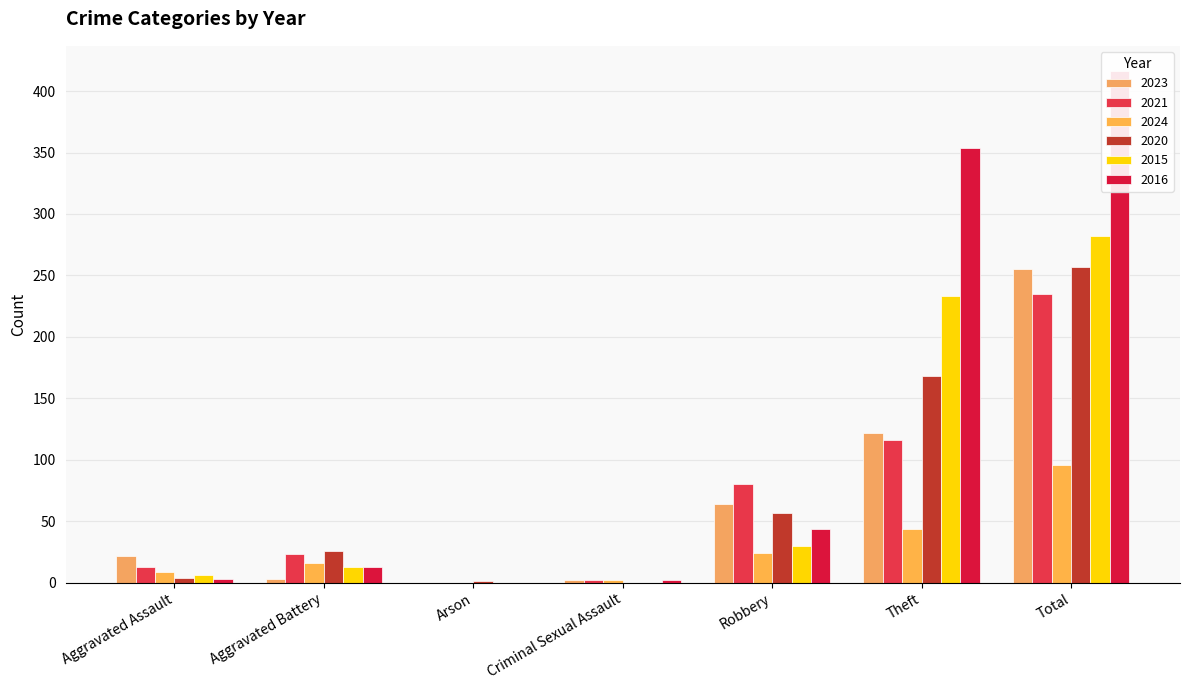

Which series changed the most between Aggravated Battery and Robbery?

2023